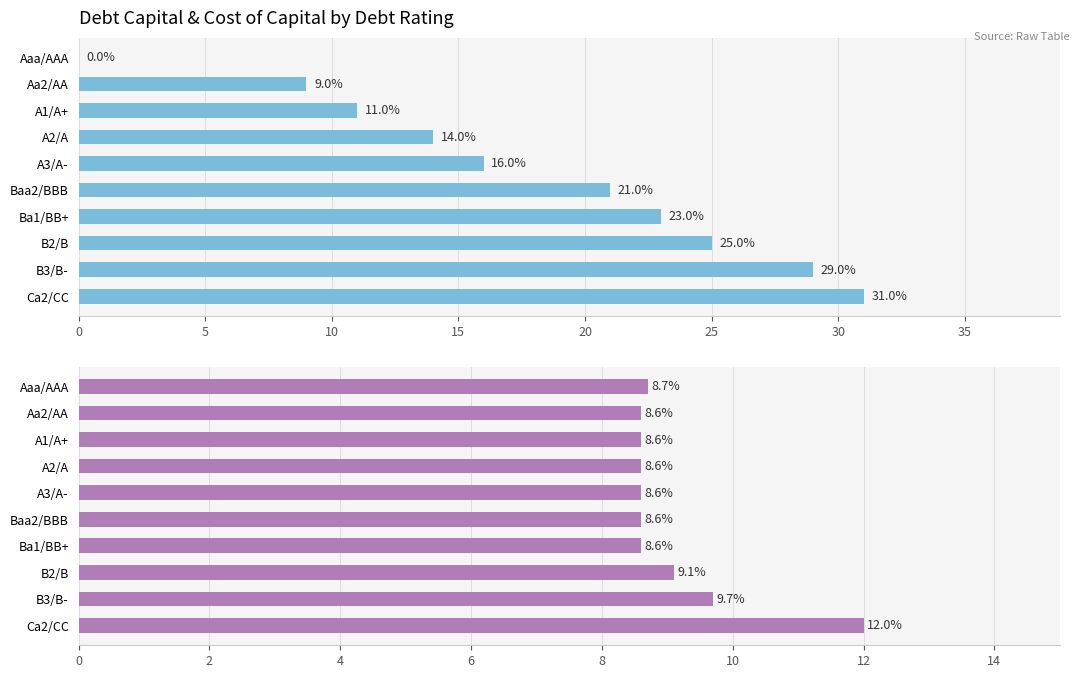

List the series in order of their peak value, lowest first.

cost_capital (%), debt_capital (%)